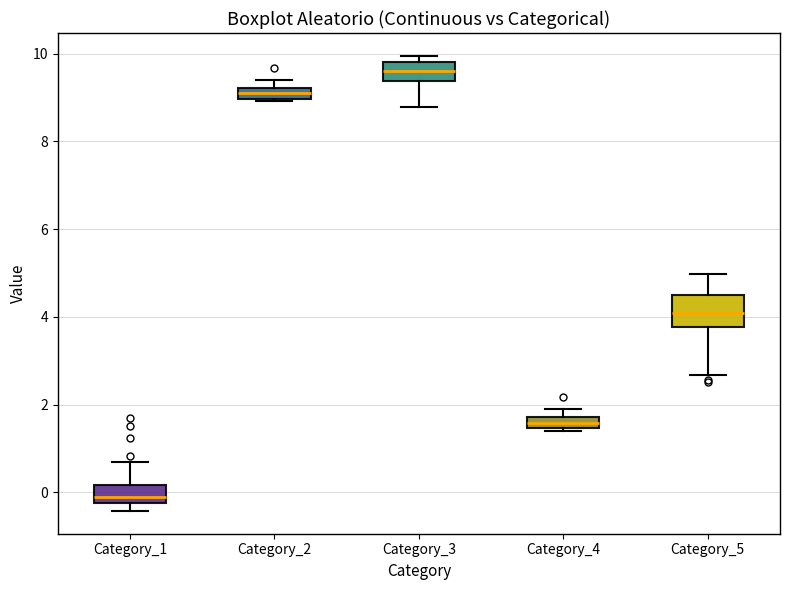

Which box has the lowest median line?

Category_1